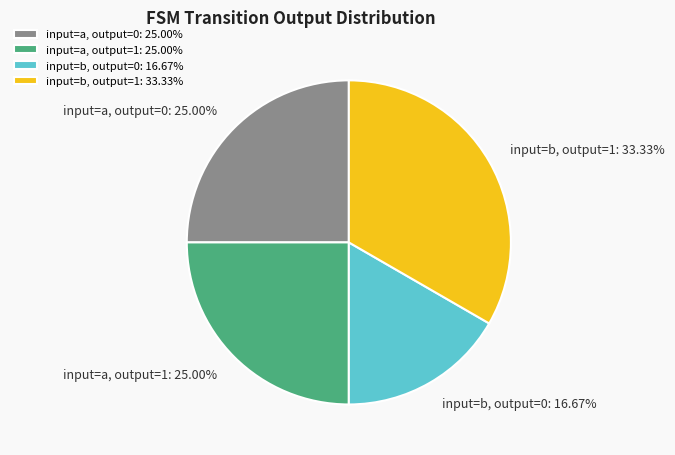

How many segments does this pie chart have?

4